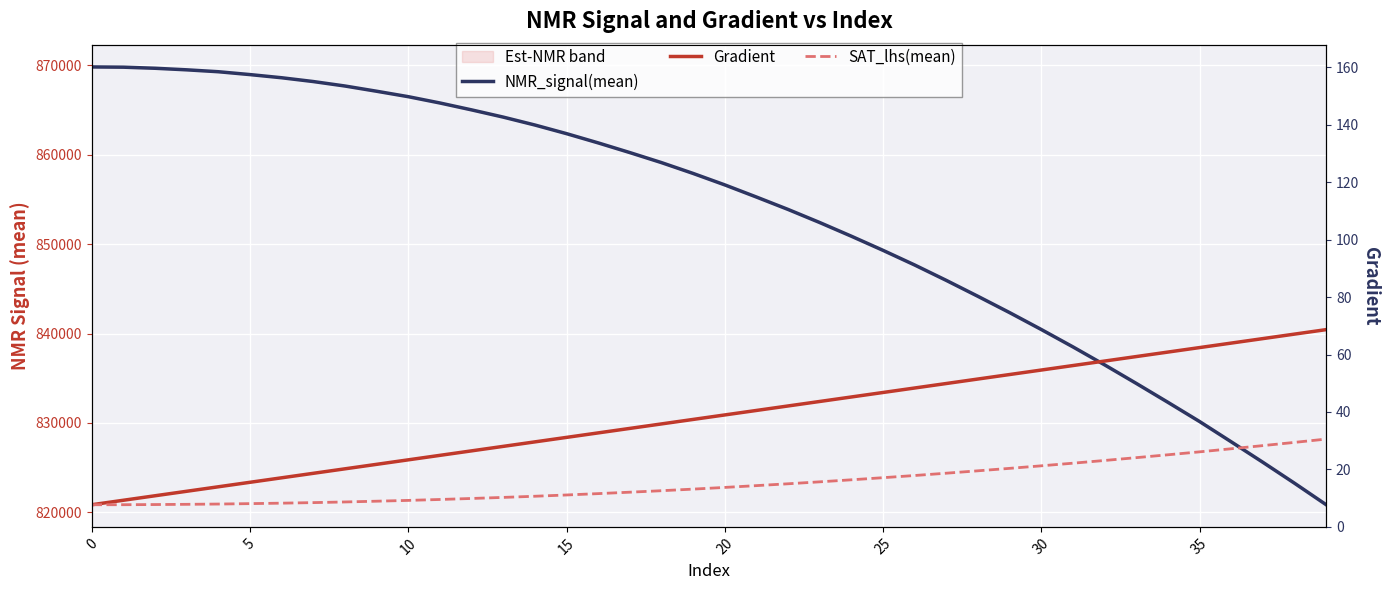

What is the difference between the highest and lowest values at 23?

28996.4